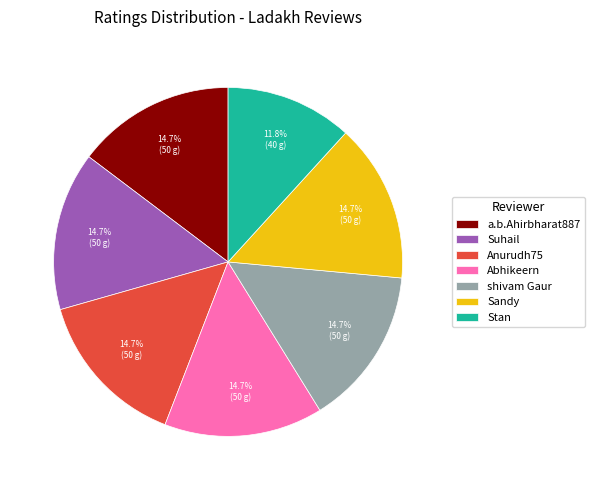

Which slice is the smallest?

Stan